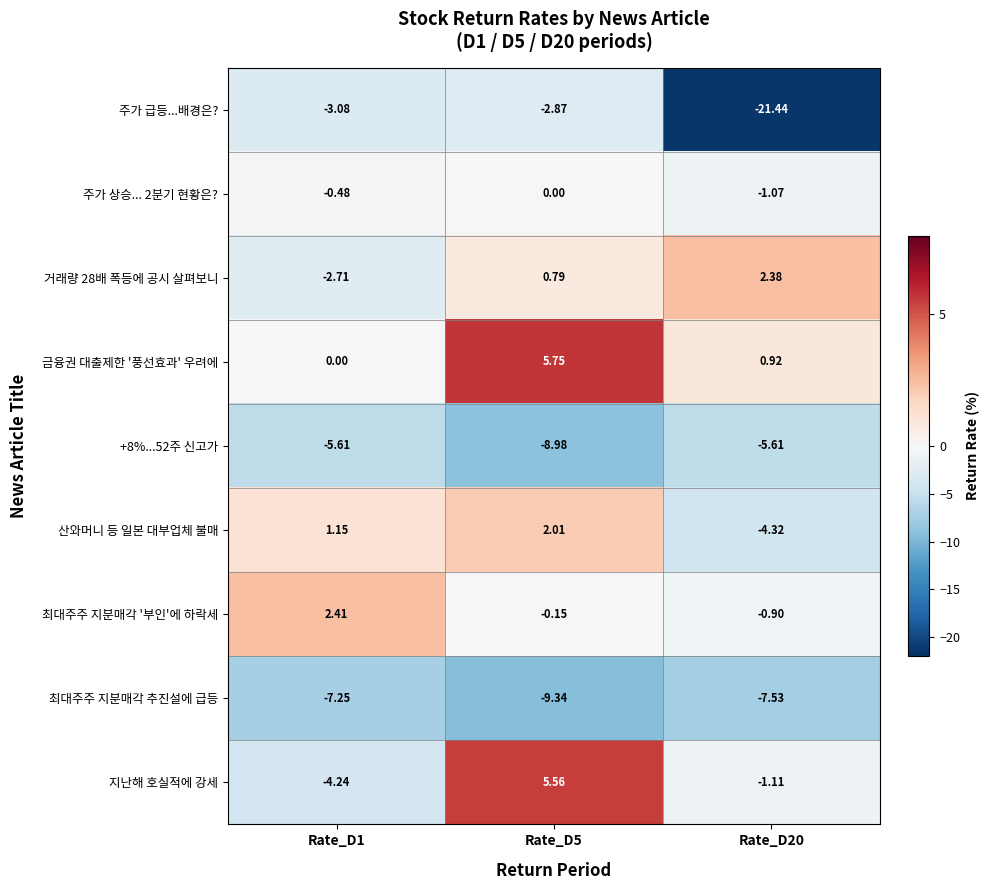

Which series has the largest total across all categories?

금융권 대출제한 '풍선효과' 우려에